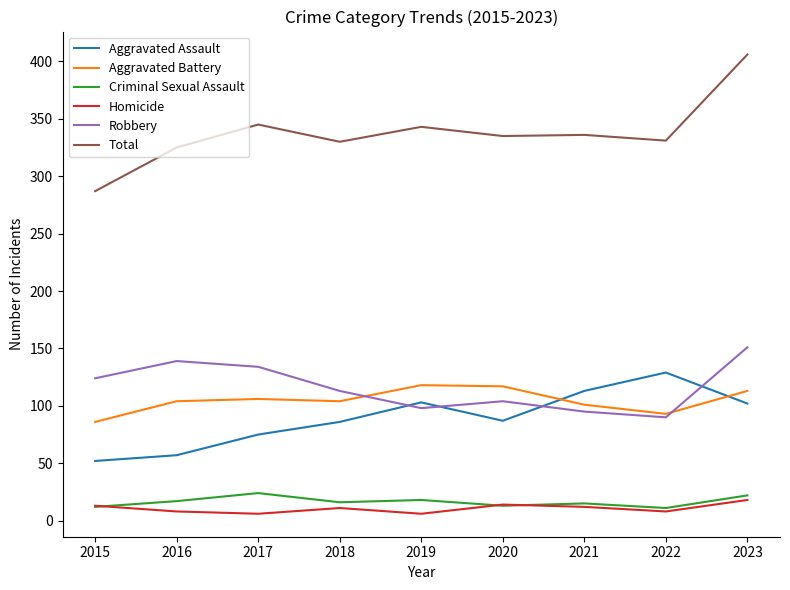

True or false: Total has a value of 558 at 2023.

False